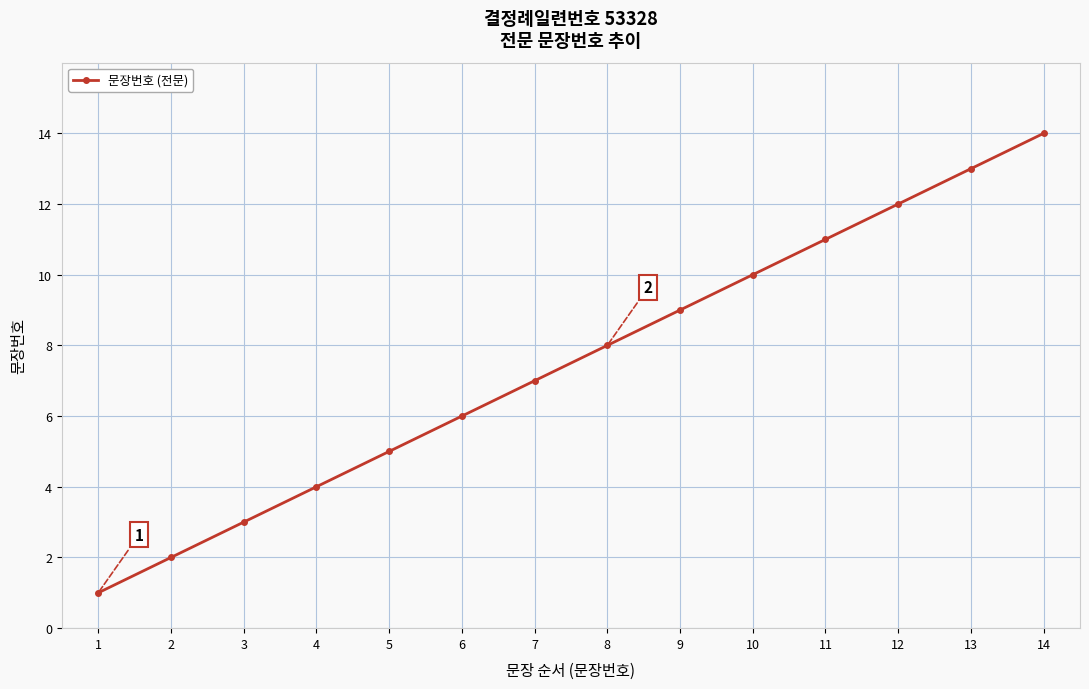

True or false: the data shows 13 at 13.

True